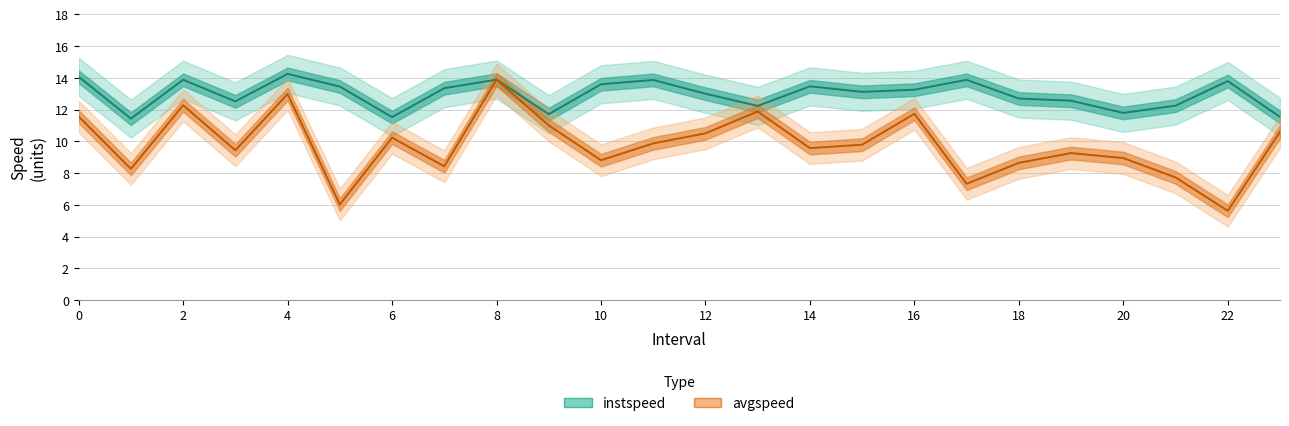

Which label corresponds to the smallest value in the chart?

22